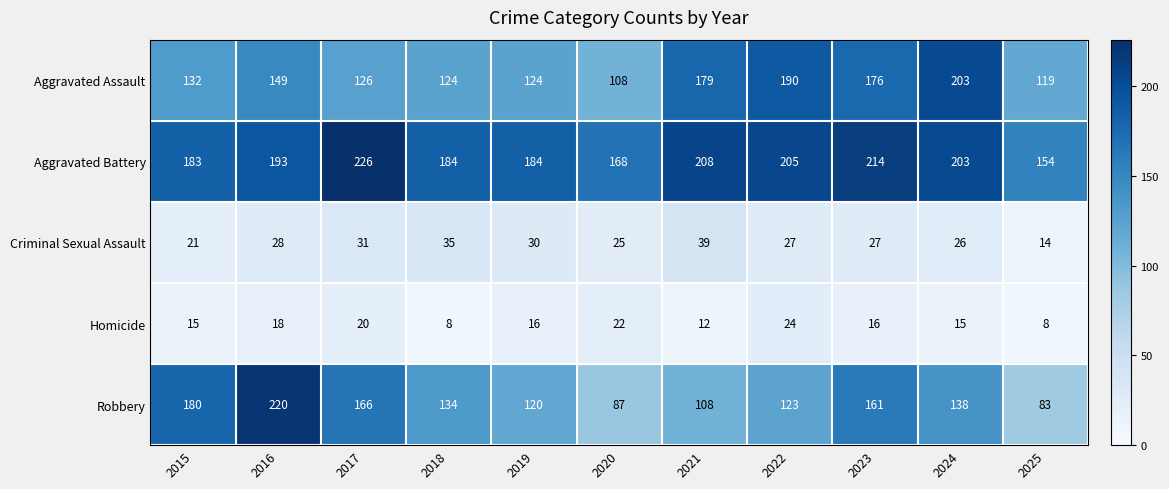

What is the difference between the maximum and second lowest values in the Robbery series?

133